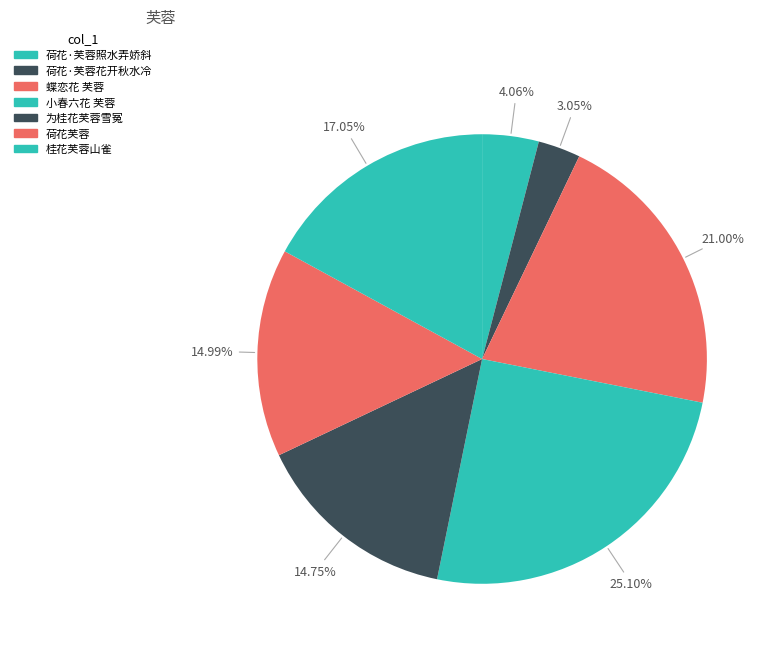

Count the number of slices in the pie.

7